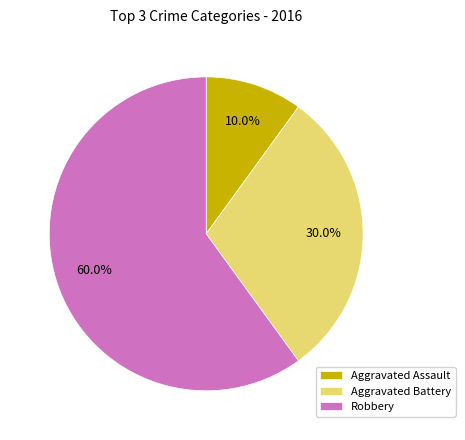

What is the total percentage of Aggravated Assault and Robbery?

70.0%